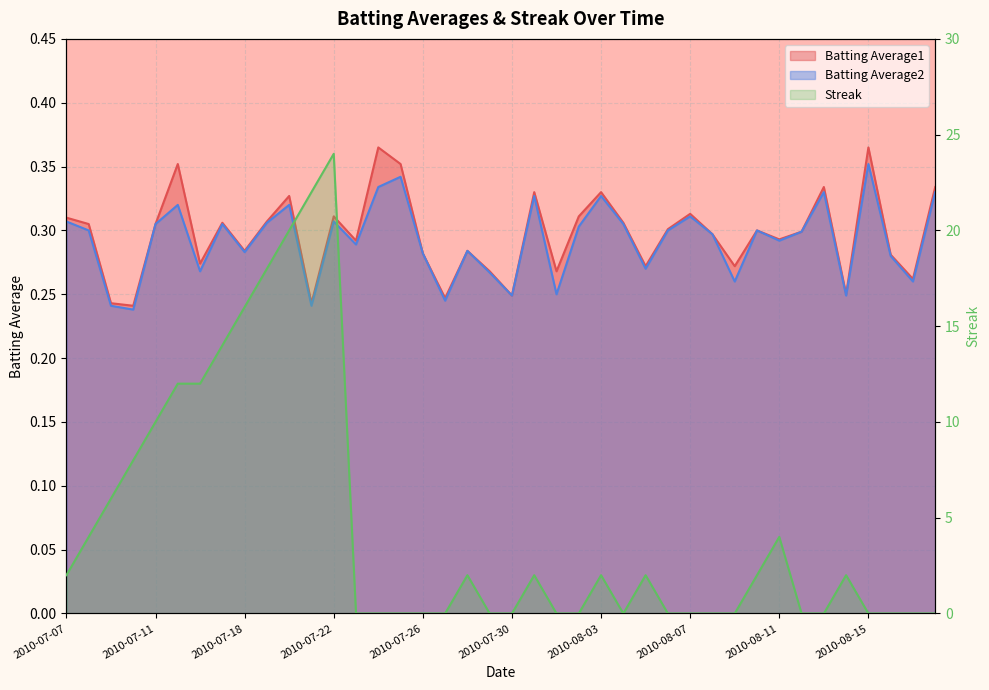

What is the maximum value for Streak?

24.0